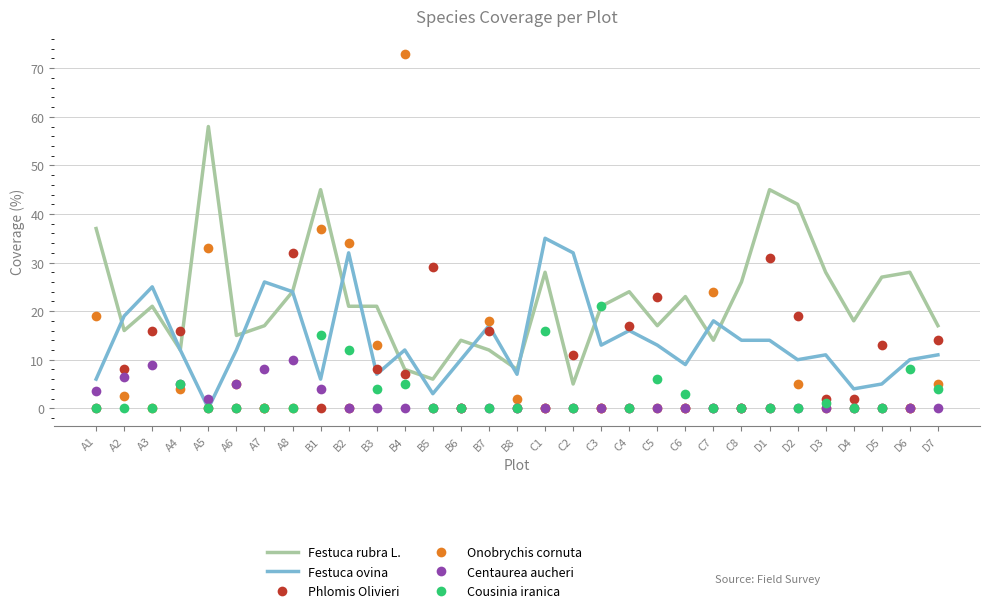

The value of Cousinia iranica at B6 is 0.0. True or false?

True